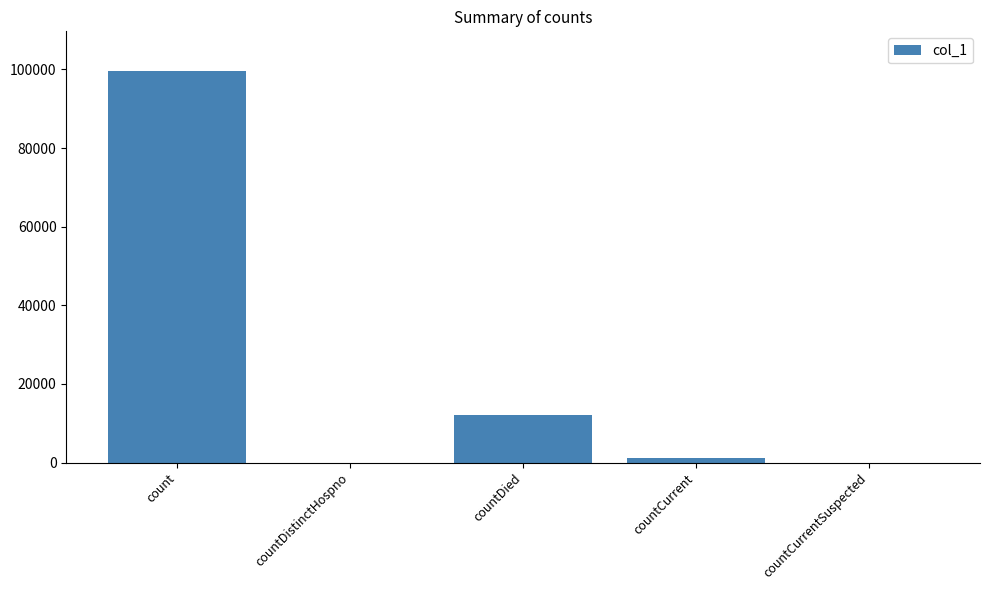

Is it true that the value at countDied is 7207?

False